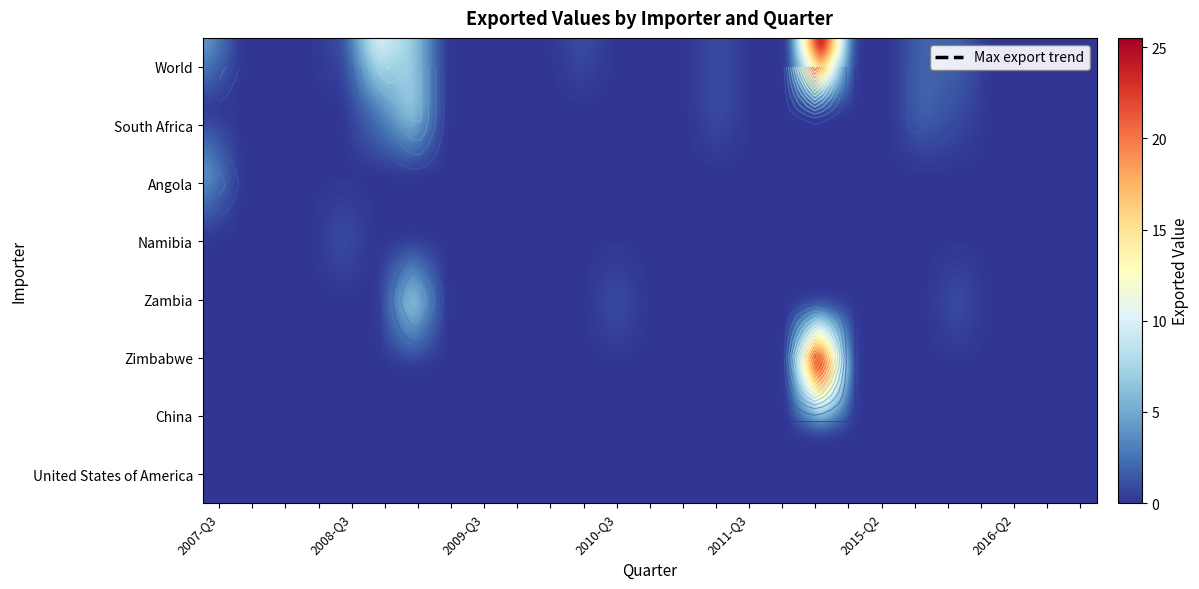

Is it true that Namibia equals 1 at 2011-Q4?

False